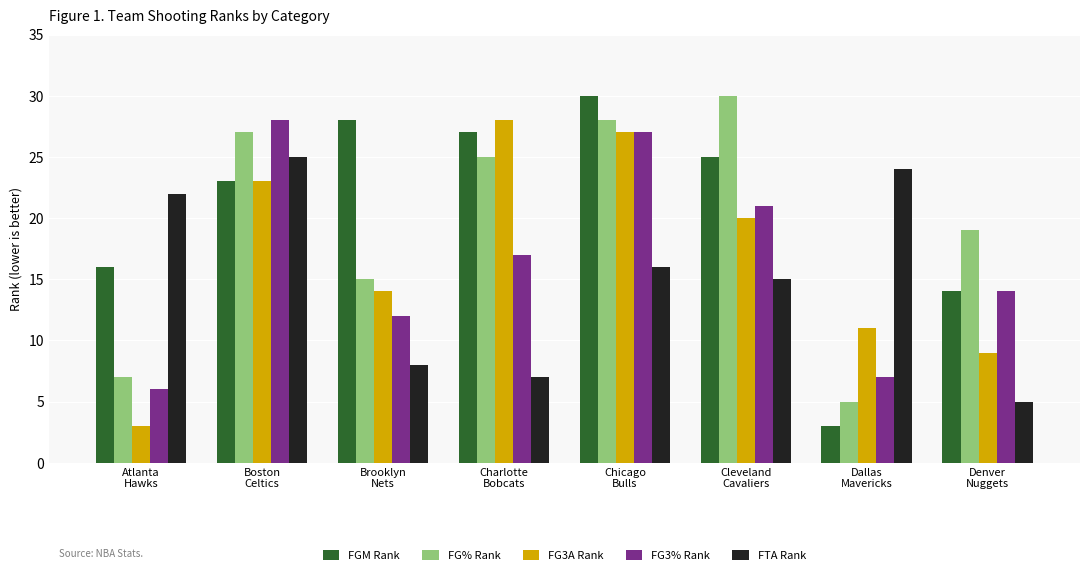

What is the difference between the maximum and minimum values in the FG% Rank series?

25